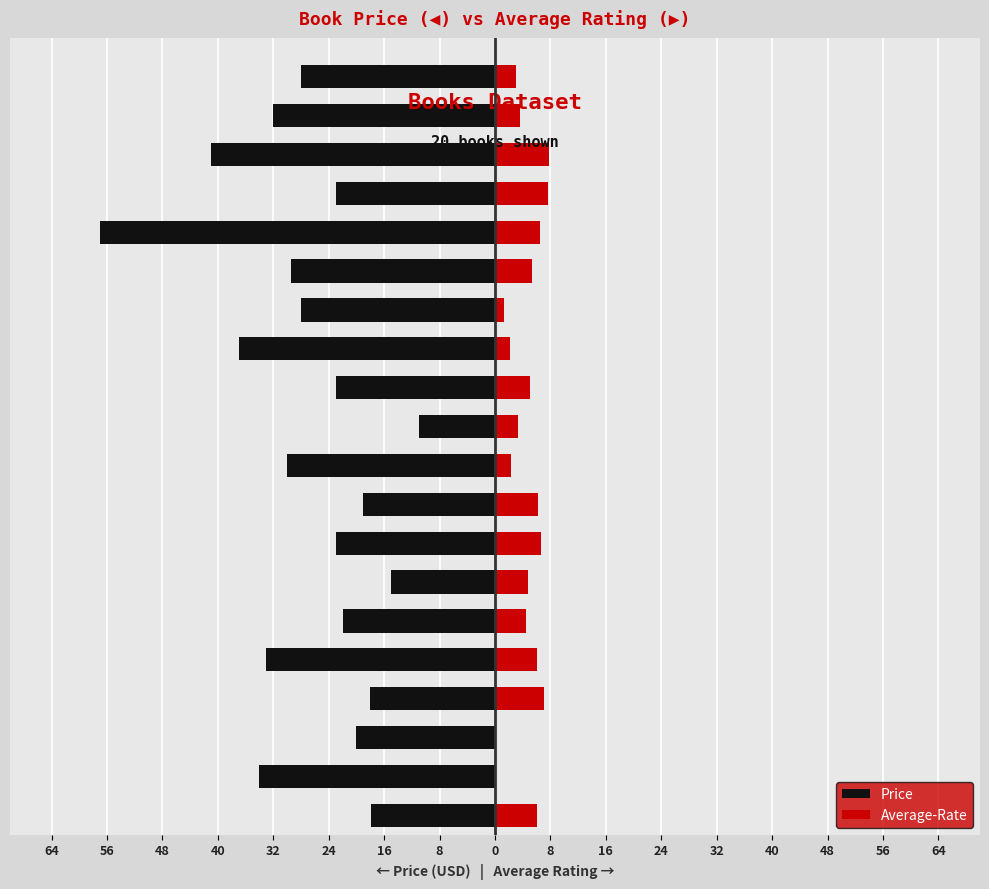

What is the highest value of the Average-Rate series?

7.8